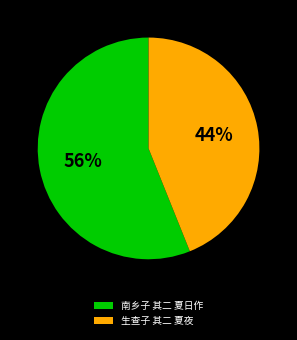

Rank the categories by value from highest to lowest.

南乡子 其二 夏日作, 生查子 其二 夏夜